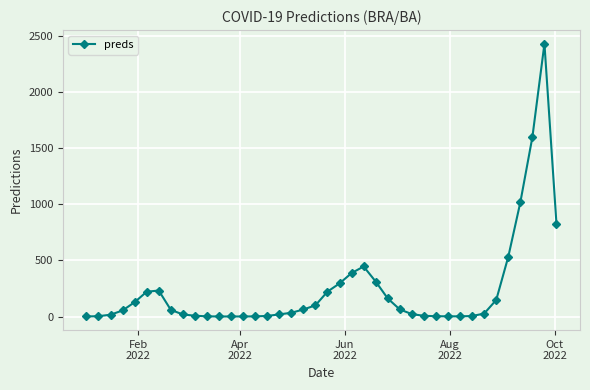

What is the value of the 25th point from the left?

312.1